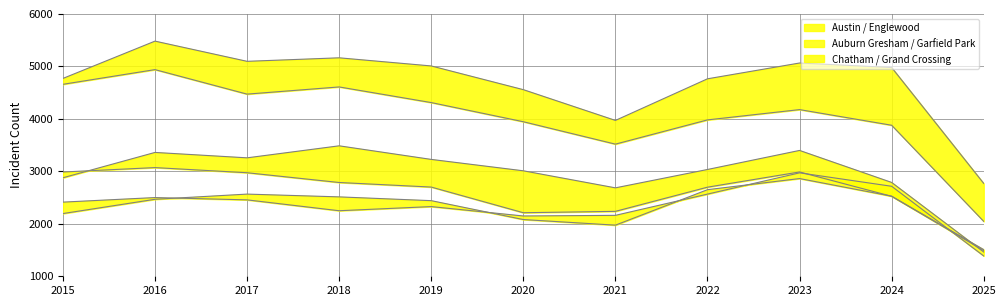

Which category has the lowest value in the Chatham series?

2025